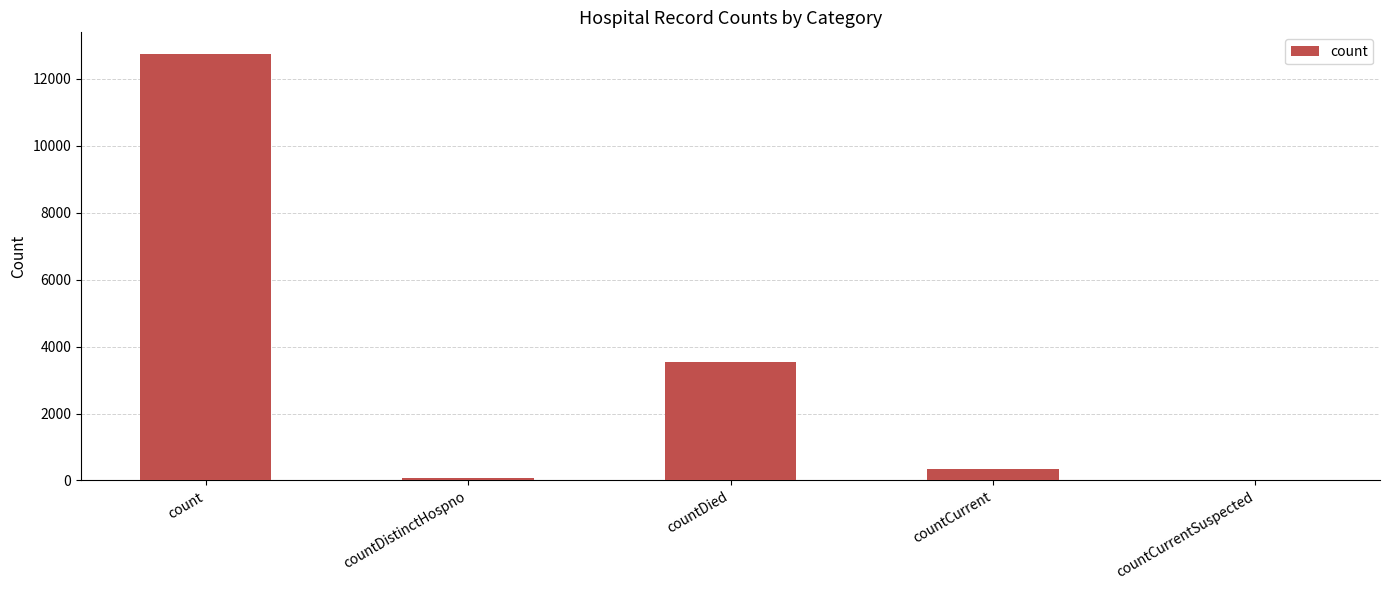

True or false: the data shows 12754 at count.

True